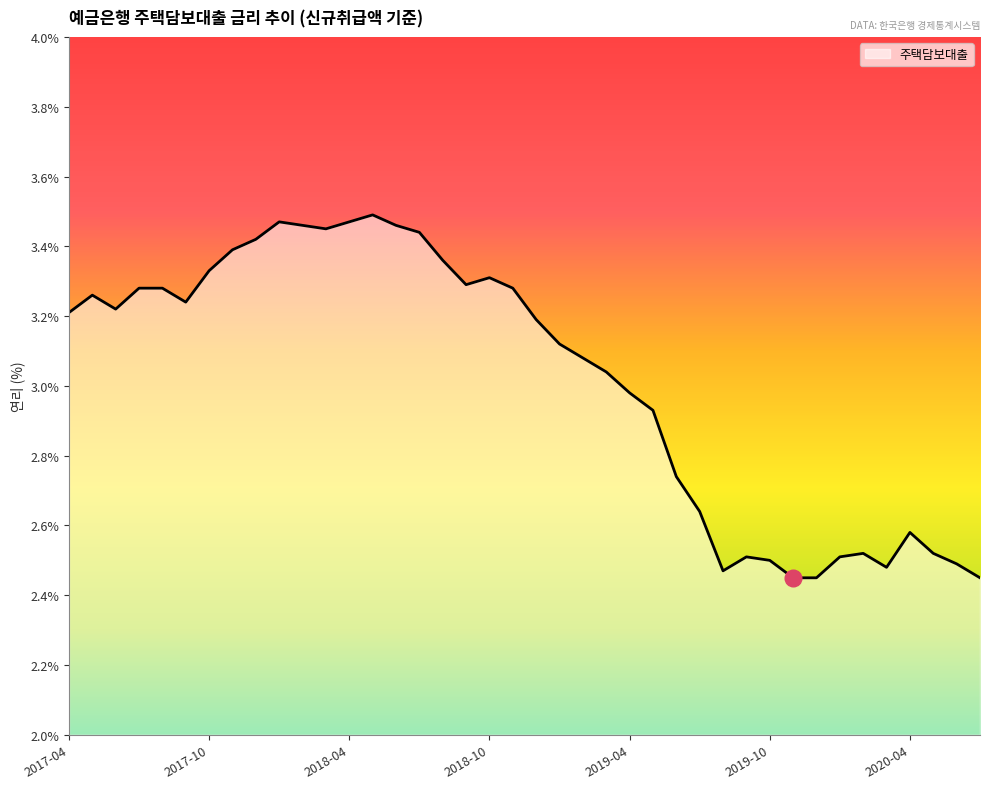

What is the difference between the maximum and minimum values?

1.0